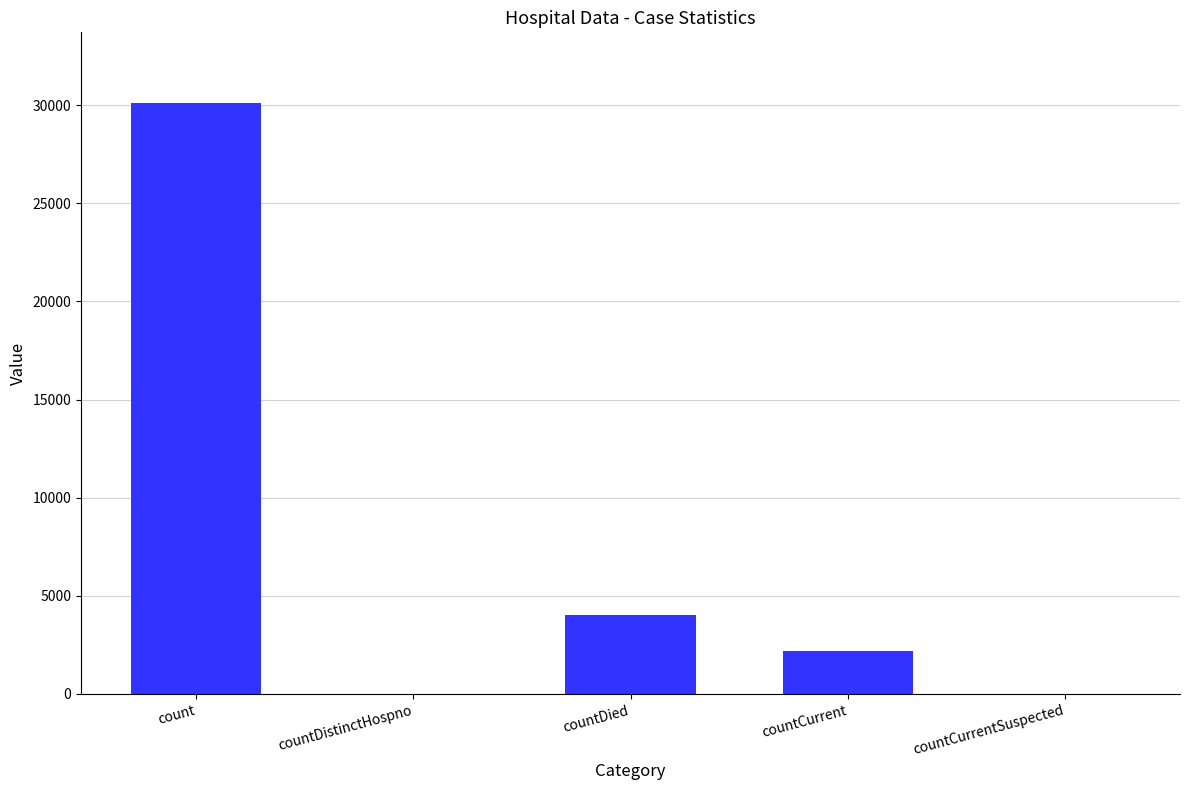

The value at count is 10023. True or false?

False